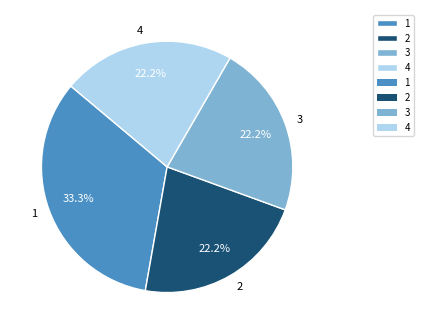

Combined, what portion of the pie is 1 and 3?

55.6%